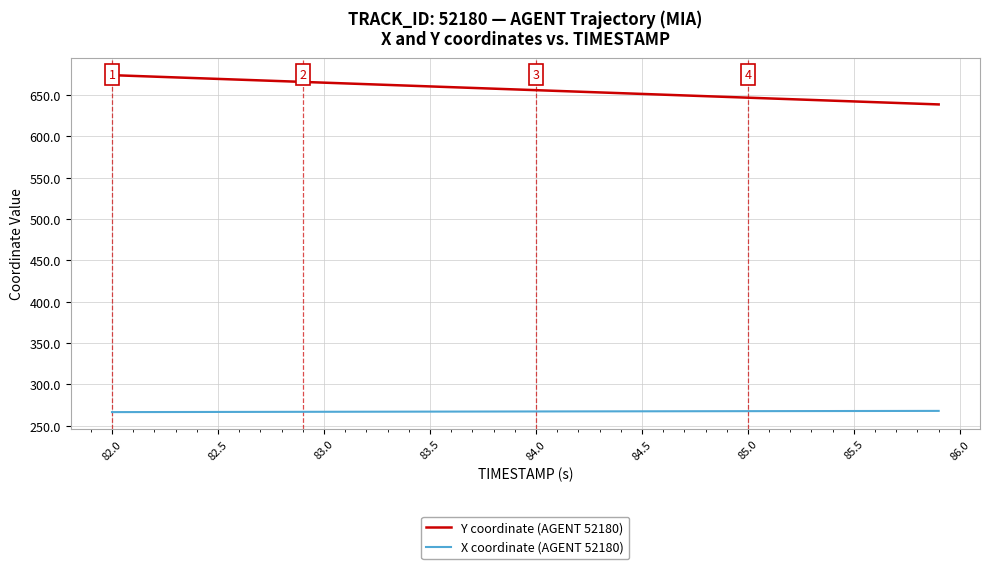

Which series has the largest range (max minus min)?

Y coordinate (AGENT 52180)